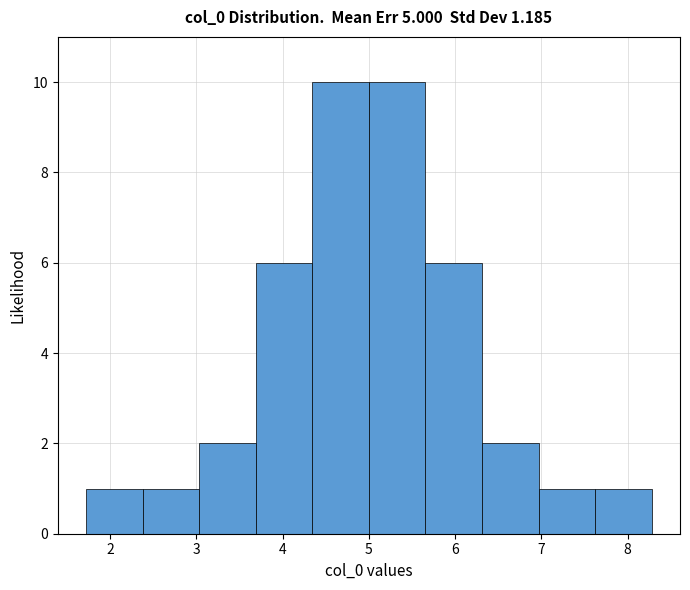

Reading left to right, transcribe this chart: for each bar, give the range it covers on the x-axis and its height. Neither the bar edges nor the heights are printed on the chart, so give them approximately, as read against the axes.

1.7 to 2.4: 1
2.4 to 3.0: 1
3.0 to 3.7: 2
3.7 to 4.3: 6
4.3 to 5.0: 10
5.0 to 5.7: 10
5.7 to 6.3: 6
6.3 to 7.0: 2
7.0 to 7.6: 1
7.6 to 8.3: 1